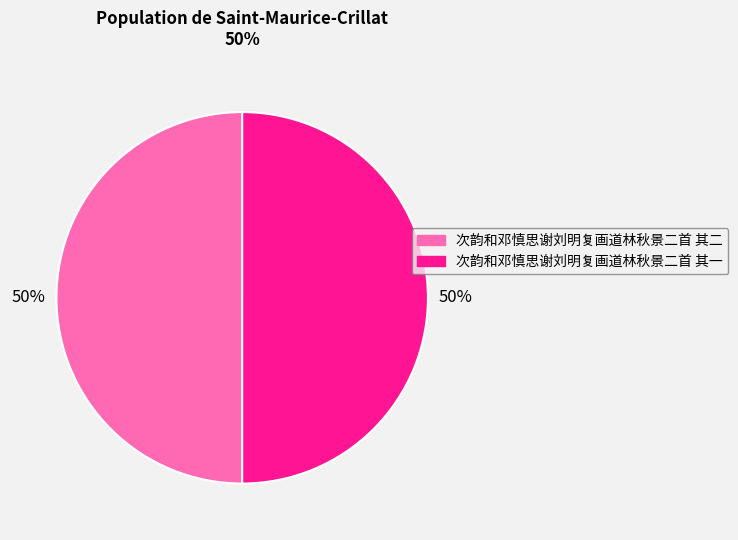

To the nearest percent, what is the average slice percentage?

50%